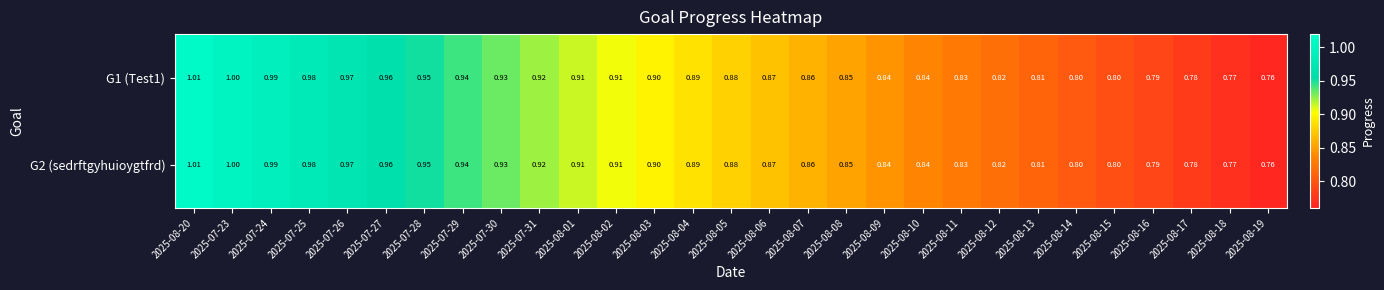

Is the value of G1 (Test1) at 2025-08-10 greater than the value of G2 (sedrftgyhuioygtfrd) at 2025-08-08?

No